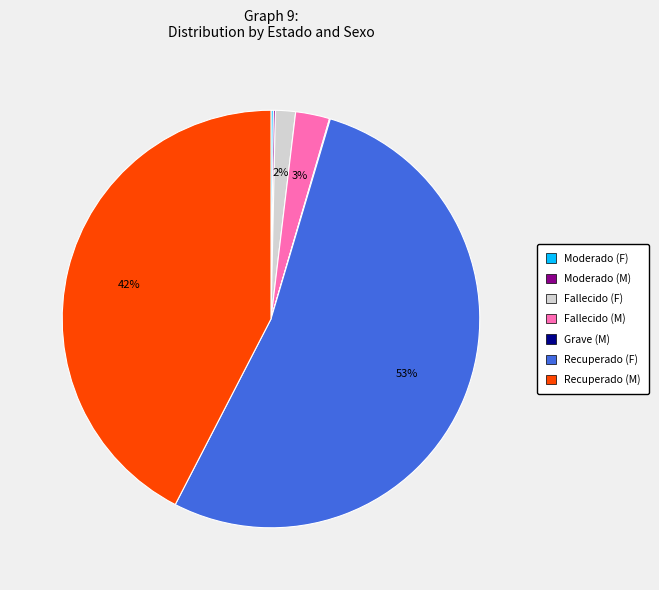

Combined, do Fallecido (M) and Recuperado (F) account for over 50%?

Yes